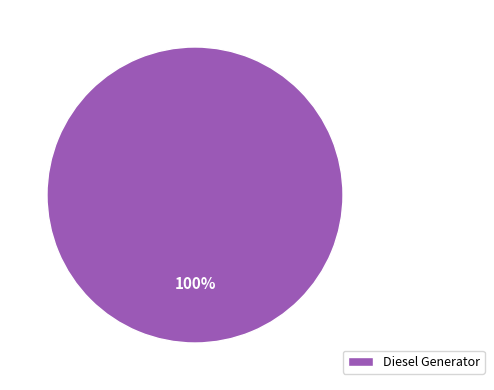

To the nearest percent, what percentage of the pie is Diesel Generator?

100%